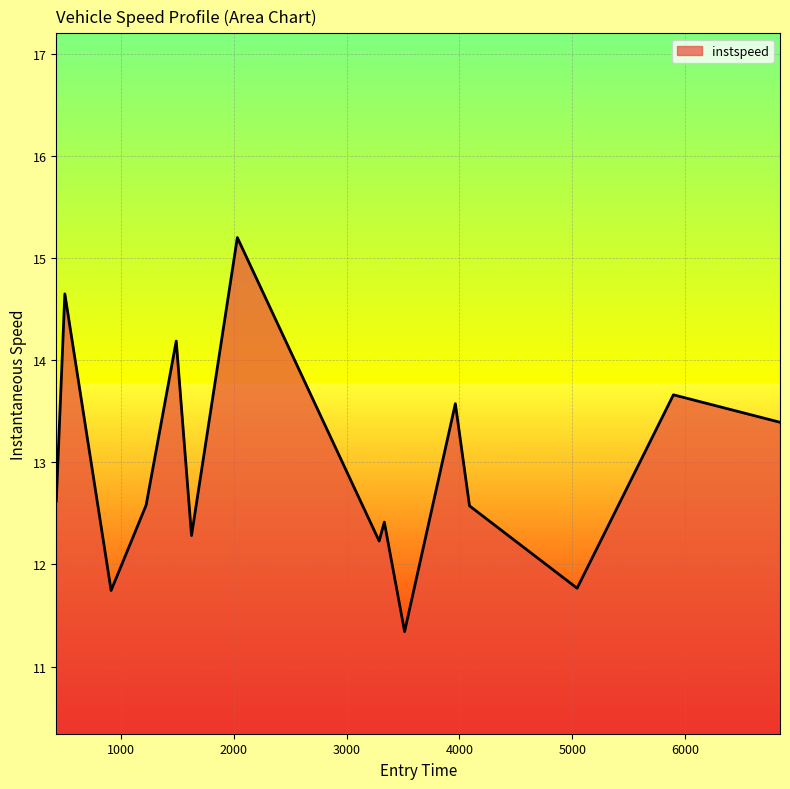

What is the difference between the maximum and minimum values?

3.9